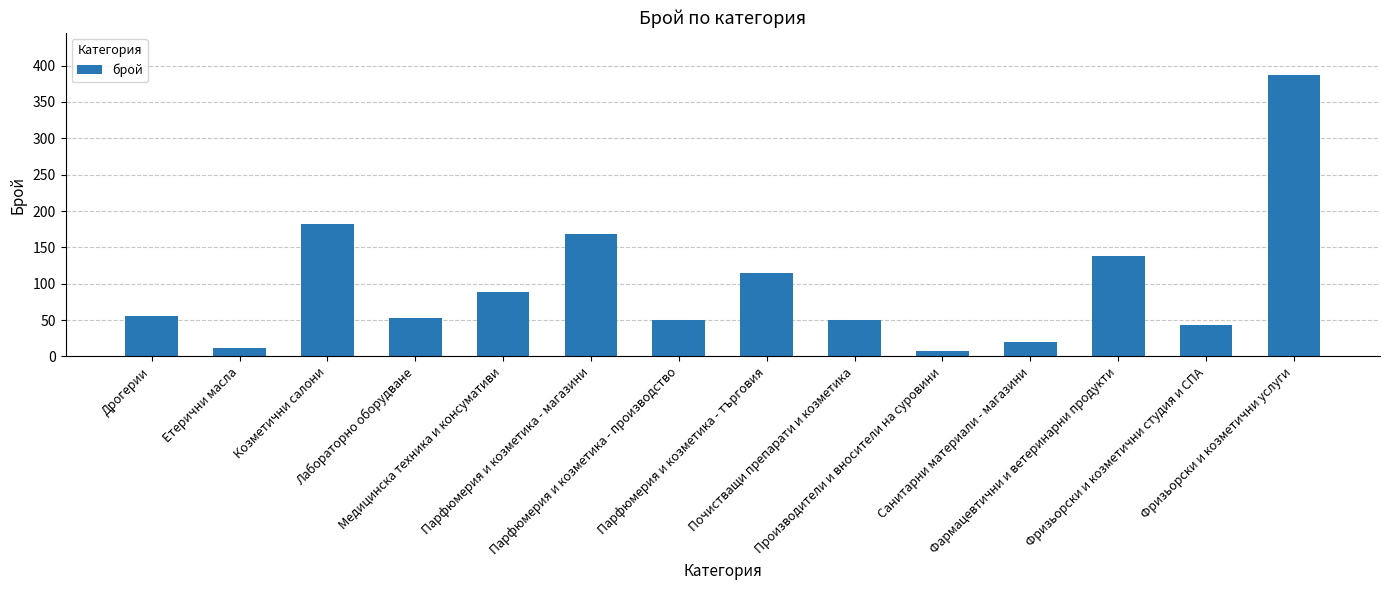

Reading right to left, list all the values displayed in this chart.

Фризьорски и козметични услуги=387	Фризьорски и козметични студия и СПА=43	Фармацевтични и ветеринарни продукти=138	Санитарни материали - магазини=20	Производители и вносители на суровини=8	Почистващи препарати и козметика=50	Парфюмерия и козметика - търговия=115	Парфюмерия и козметика - производство=50	Парфюмерия и козметика - магазини=169	Медицинска техника и консумативи=88	Лабораторно оборудване=53	Козметични салони=182	Етерични масла=12	Дрогерии=55